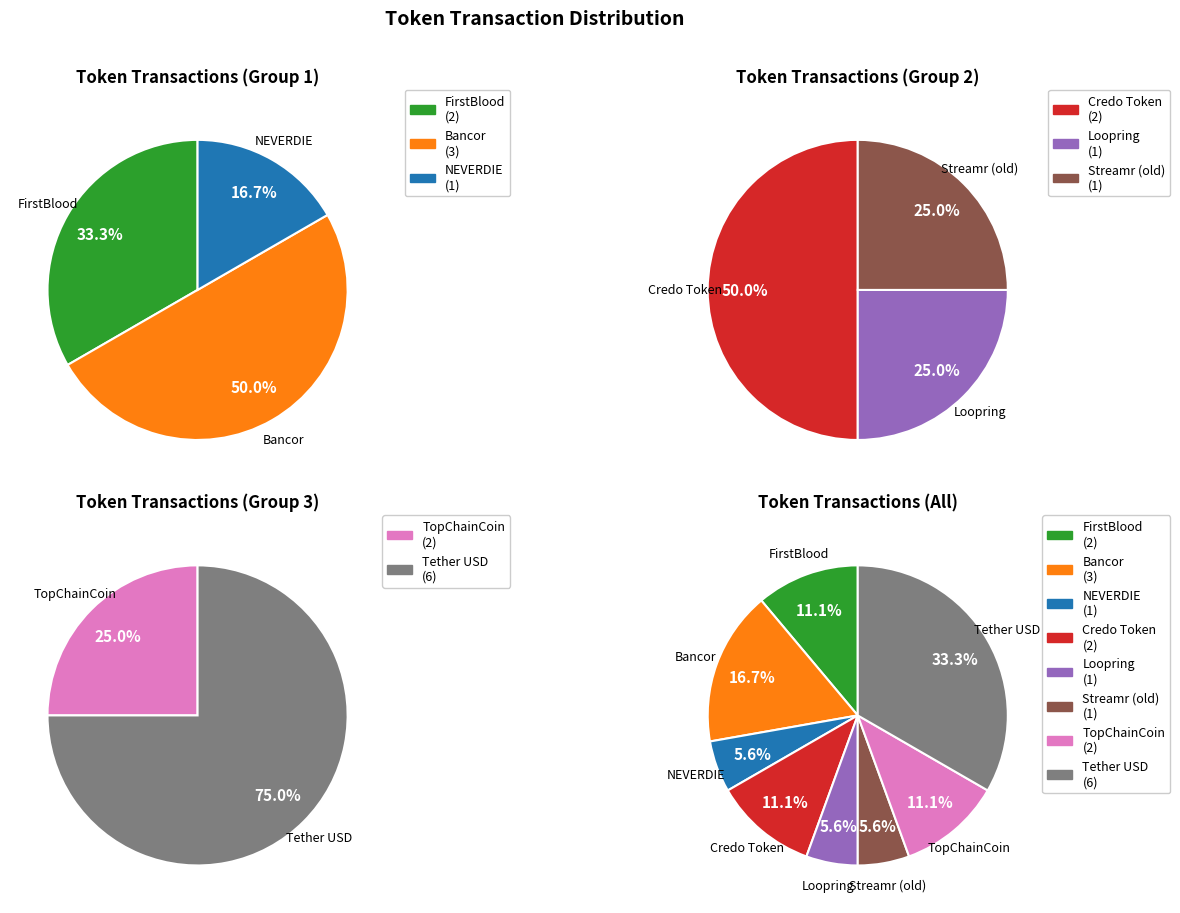

Is there any slice that represents more than half of the pie?

No